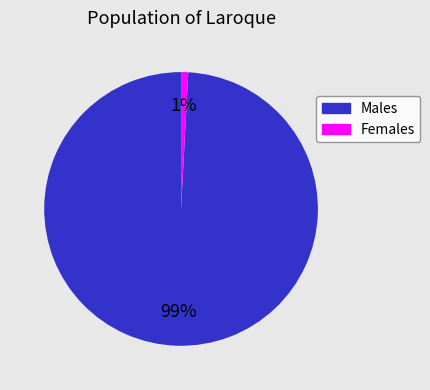

True or false: Females accounts for 1% of the total.

True